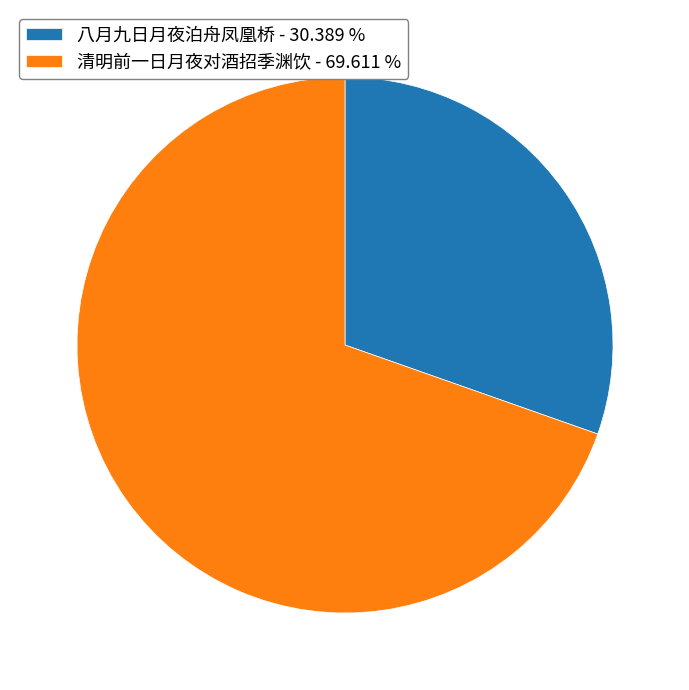

Is it true that 清明前一日月夜对酒招季渊饮 is 70% of the pie?

True